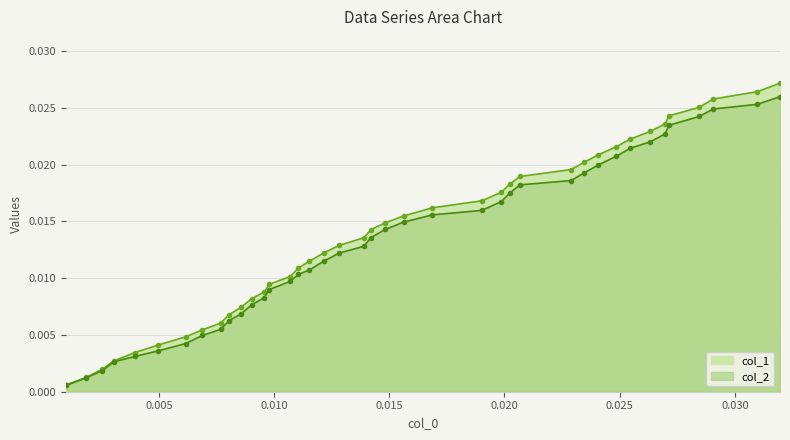

At how many categories does at least one series exceed 0?

40